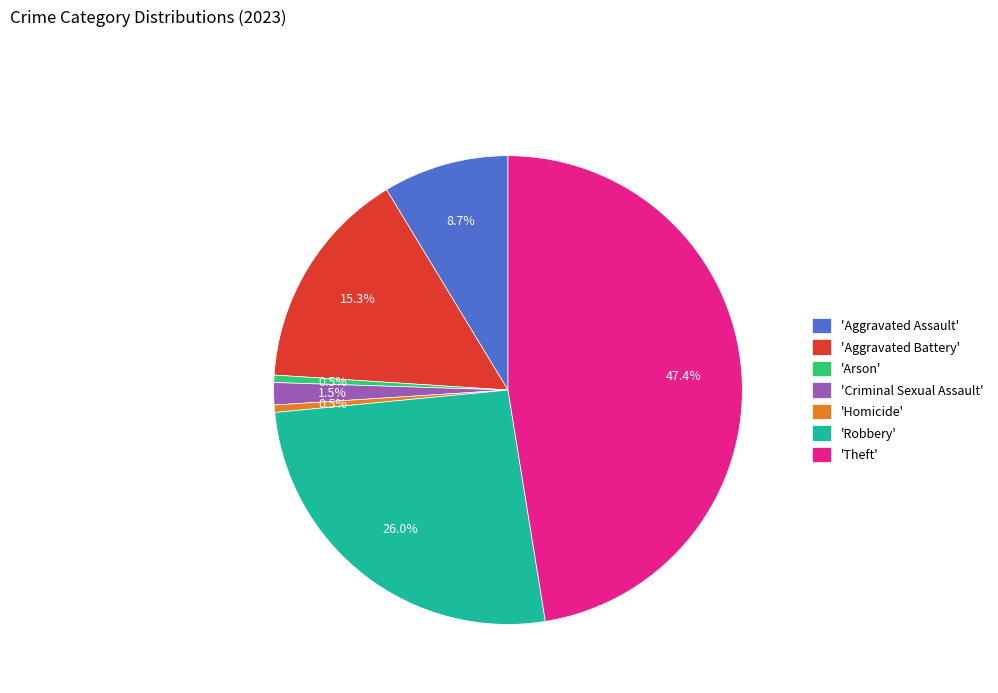

Which category has the biggest portion of the pie?

'Theft'